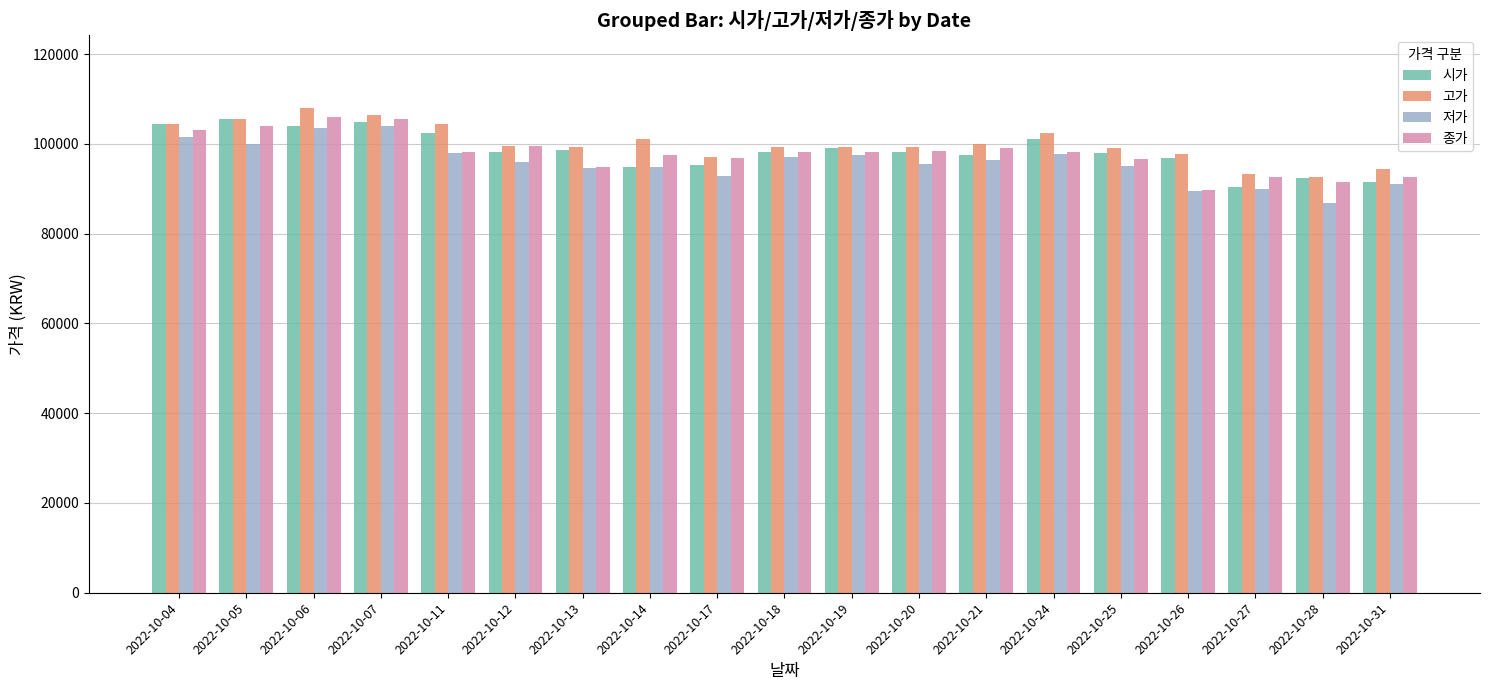

The value of 종가 at 2022-10-13 is 94900. True or false?

True